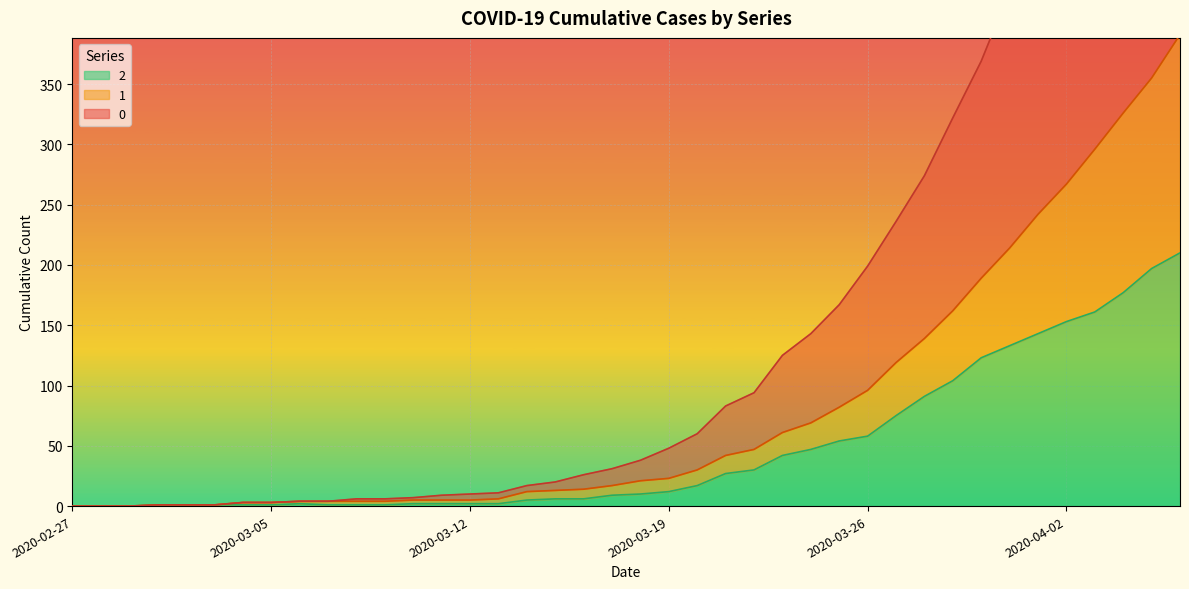

How many lines are shown in the chart?

3